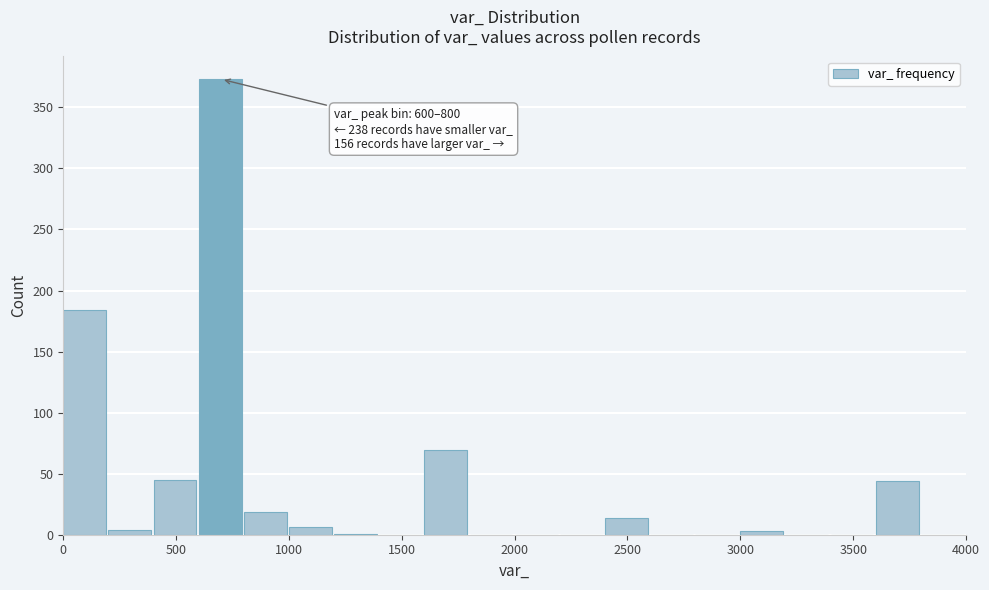

Which range on the x-axis has the tallest bar?

600 to 800